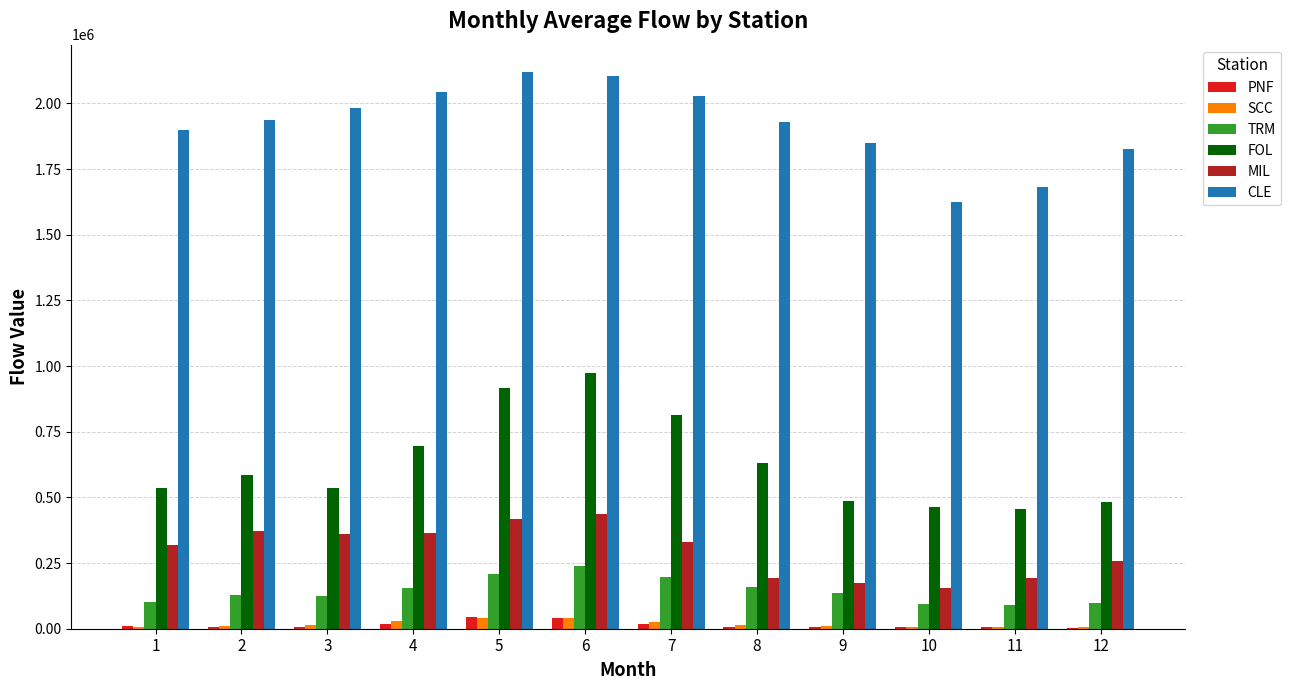

Between 5 and 9, which series saw the biggest shift?

FOL